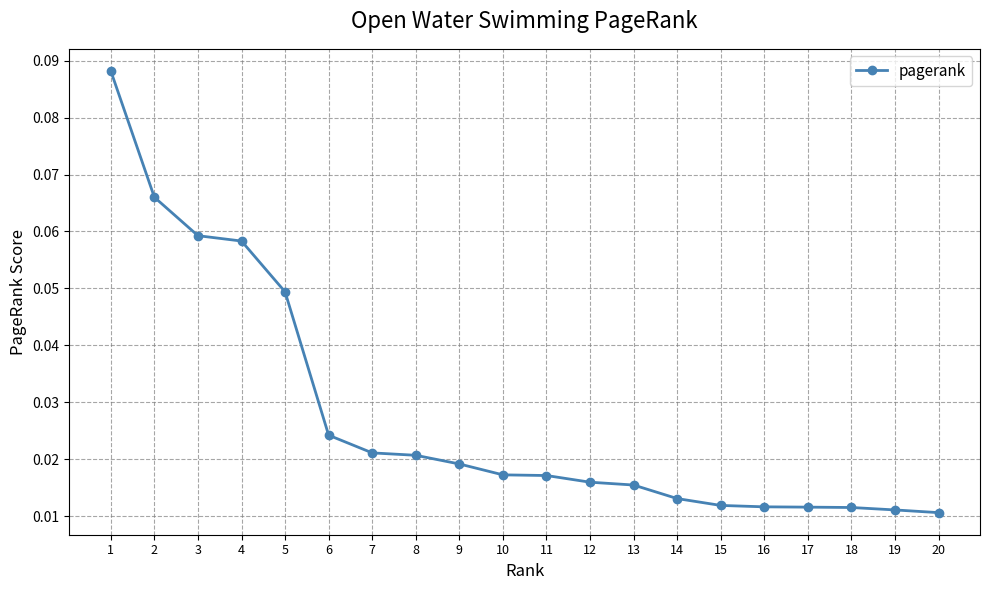

Count the values in the range 0 to 1.

20